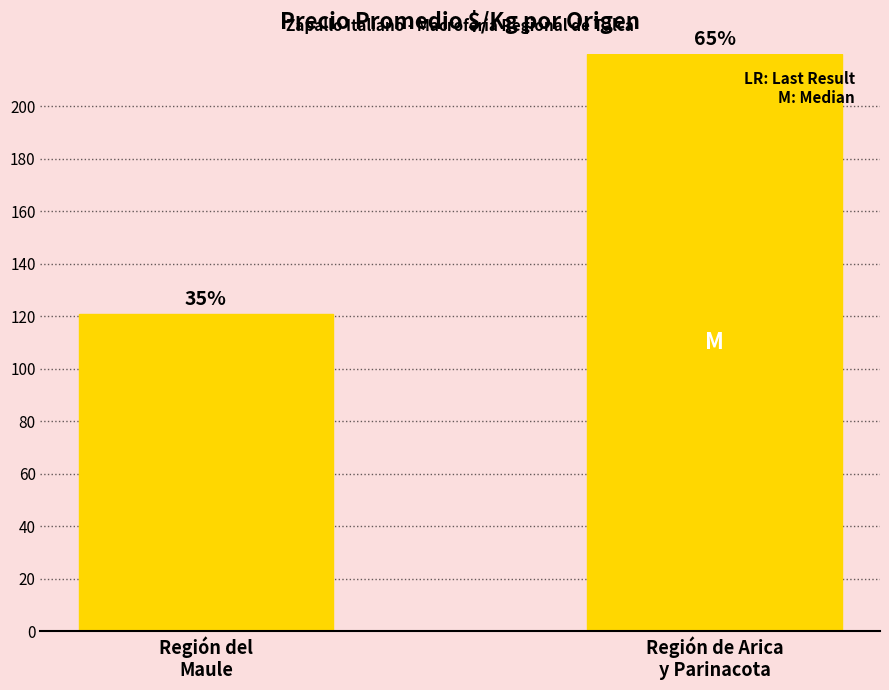

Rank the categories by value from lowest to highest.

Región del
Maule, Región de Arica
y Parinacota